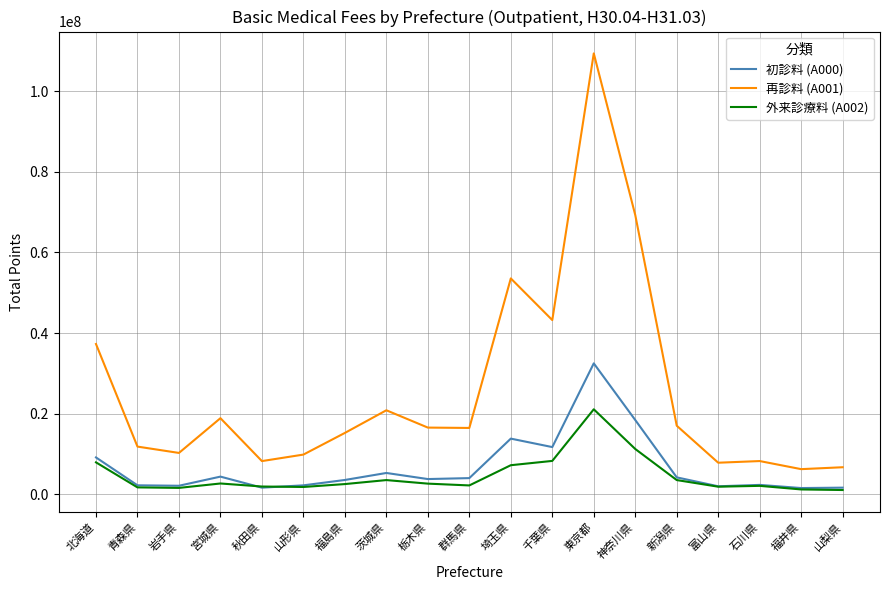

What is the highest value of the 初診料 (A000) series?

32458262